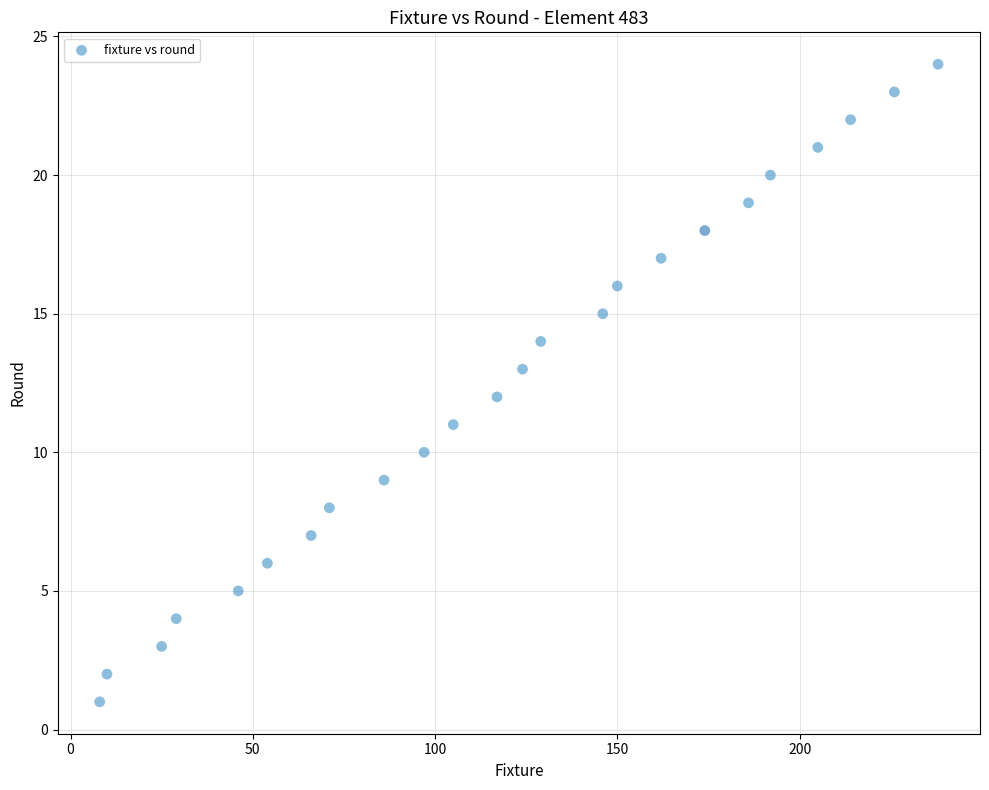

What is the range of X values (max minus min)?

230